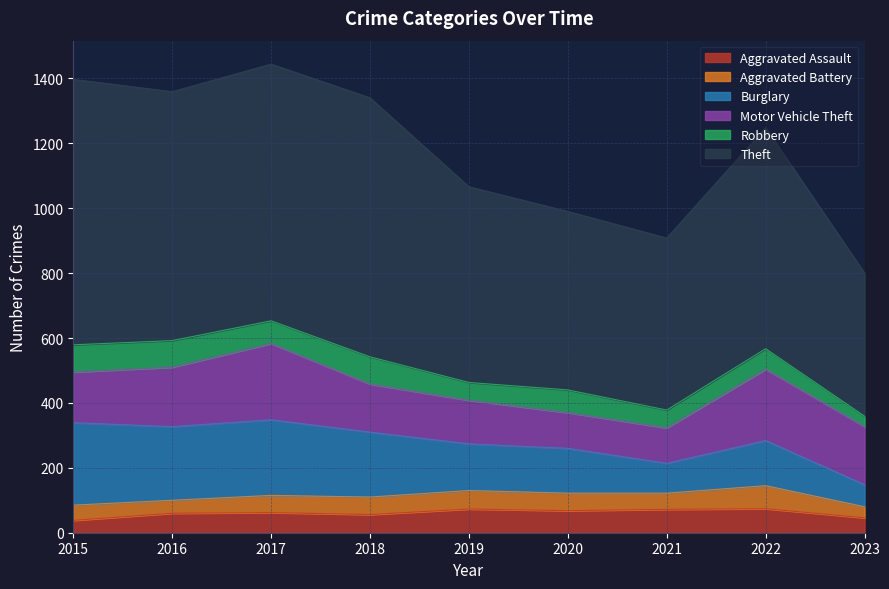

How many values in the Theft series are below 681?

4